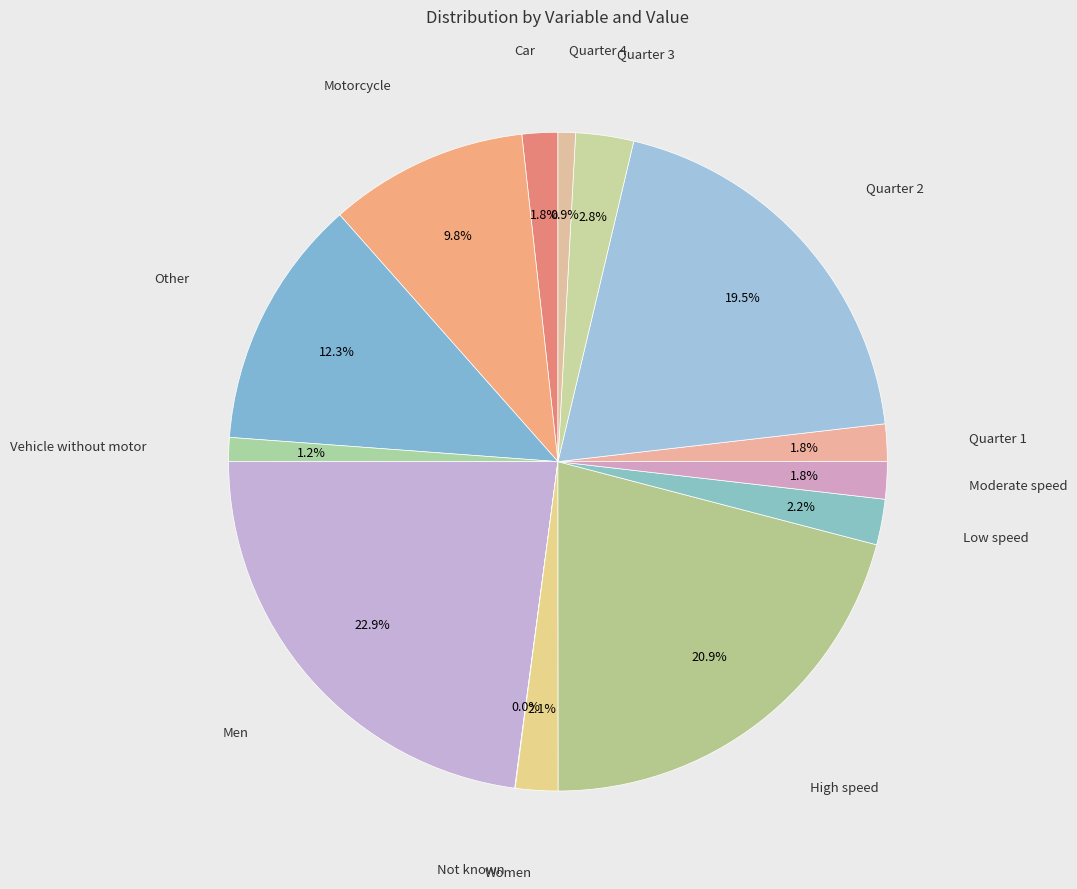

How many slices are in this pie chart?

14